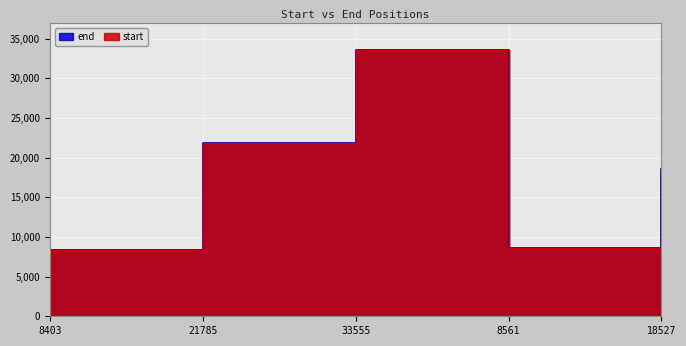

Is the value of start at 18527 greater than the value of end at 8561?

Yes